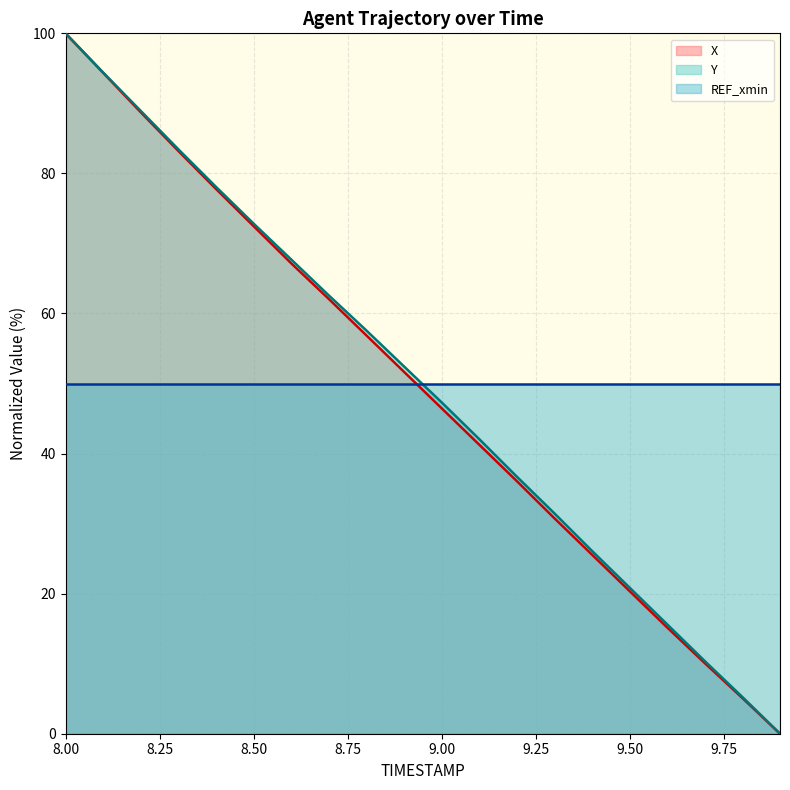

Which series changed the most between 9.5 and 9.8?

Y